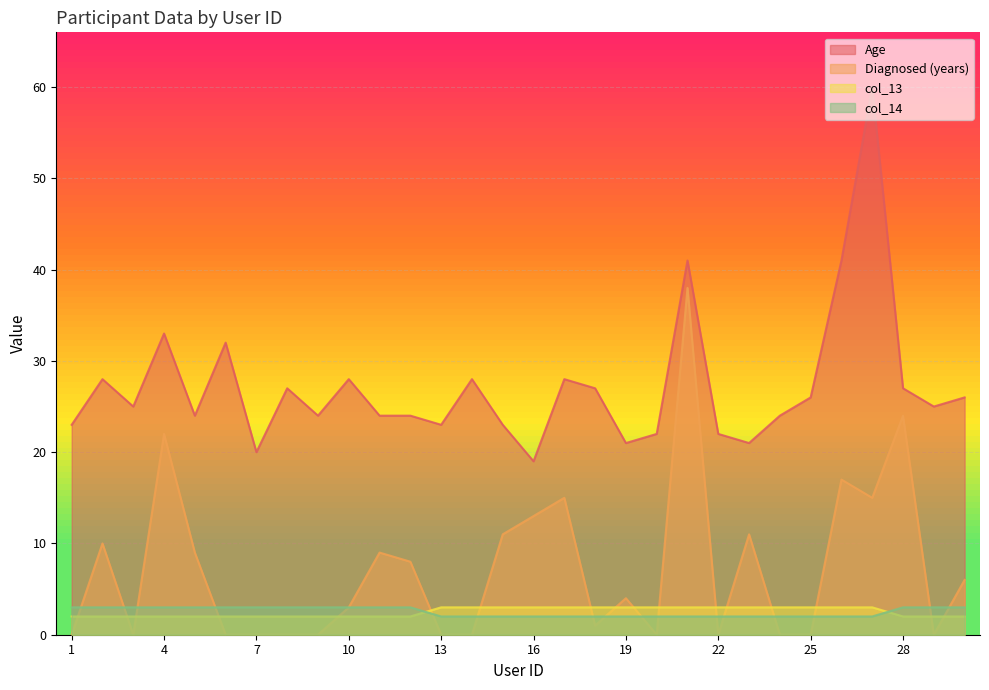

Read the col_14 value at 25.

2